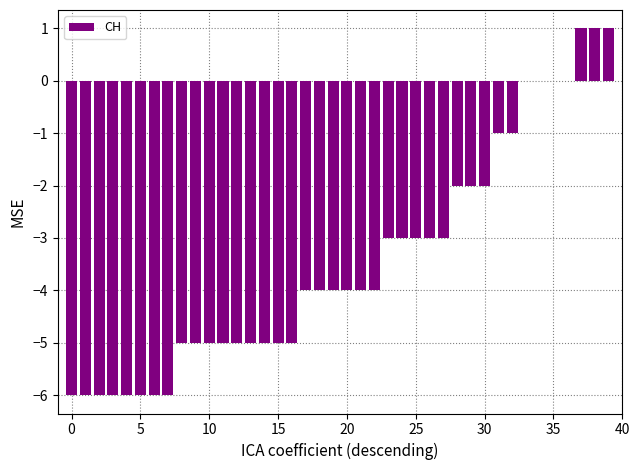

What is the sum of all values?

-137